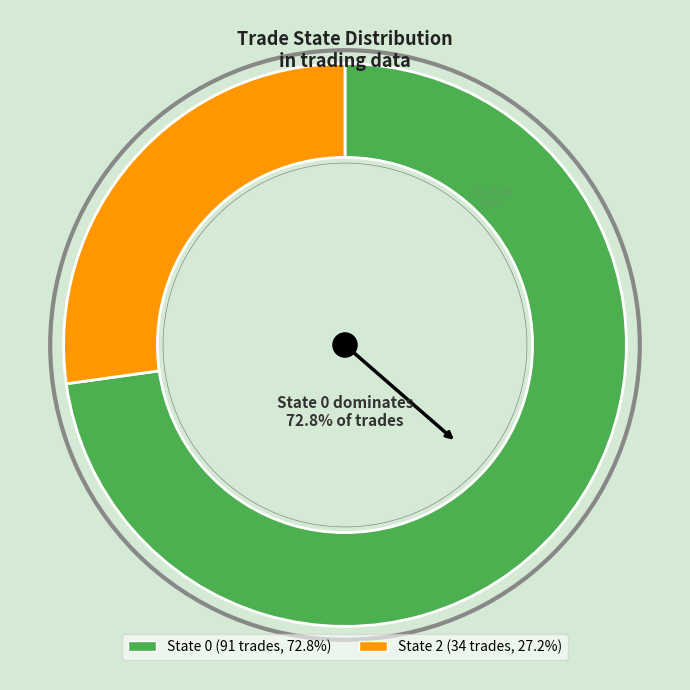

Is there a majority slice in this chart?

Yes